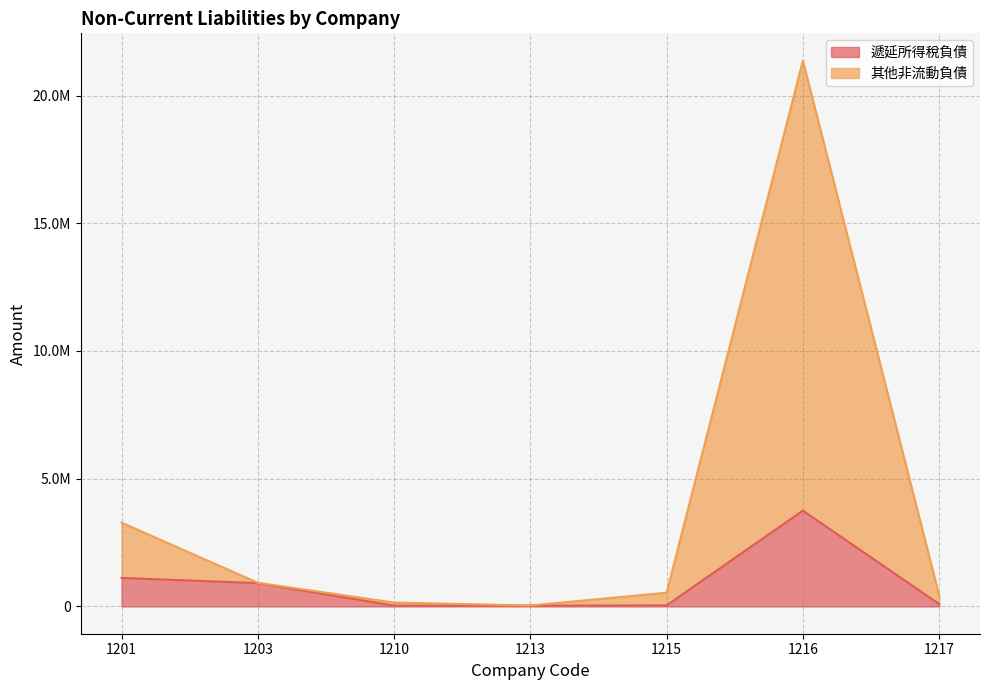

At which category is the sum across all series the highest?

1216